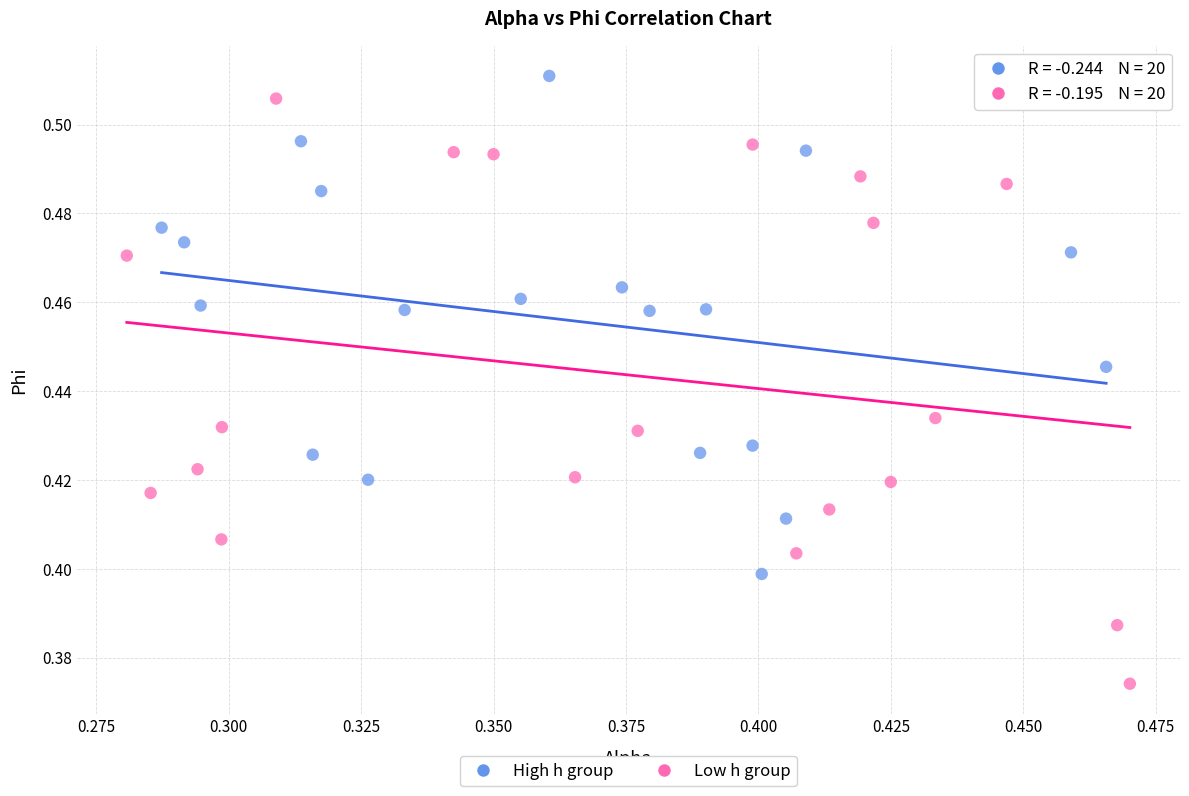

Which series has the largest Y range (max minus min)?

Low h group